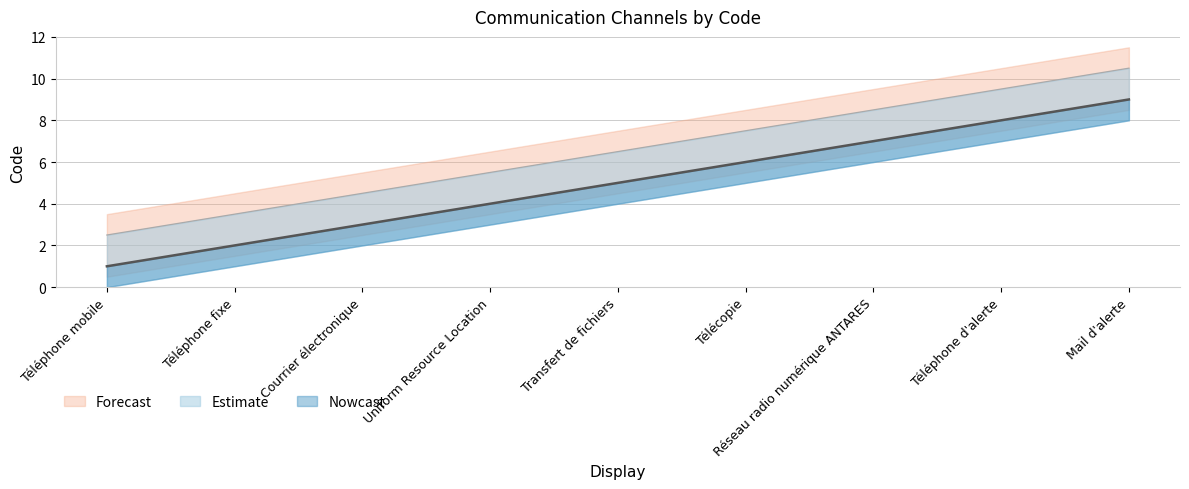

True or false: the data has more than 0 interior local peaks.

False